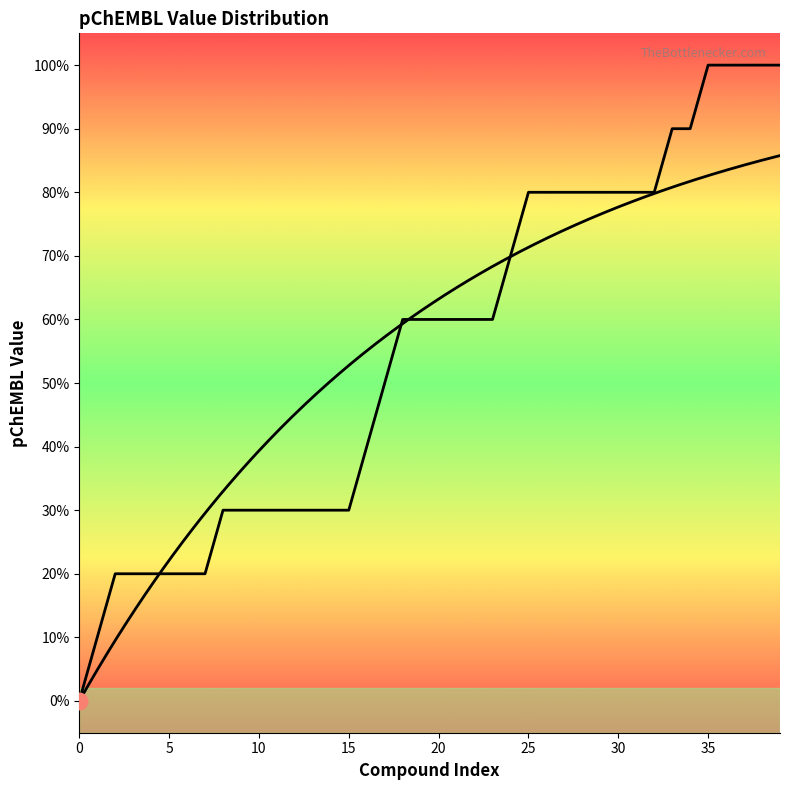

True or false: the data has more than 2 interior local peaks.

False